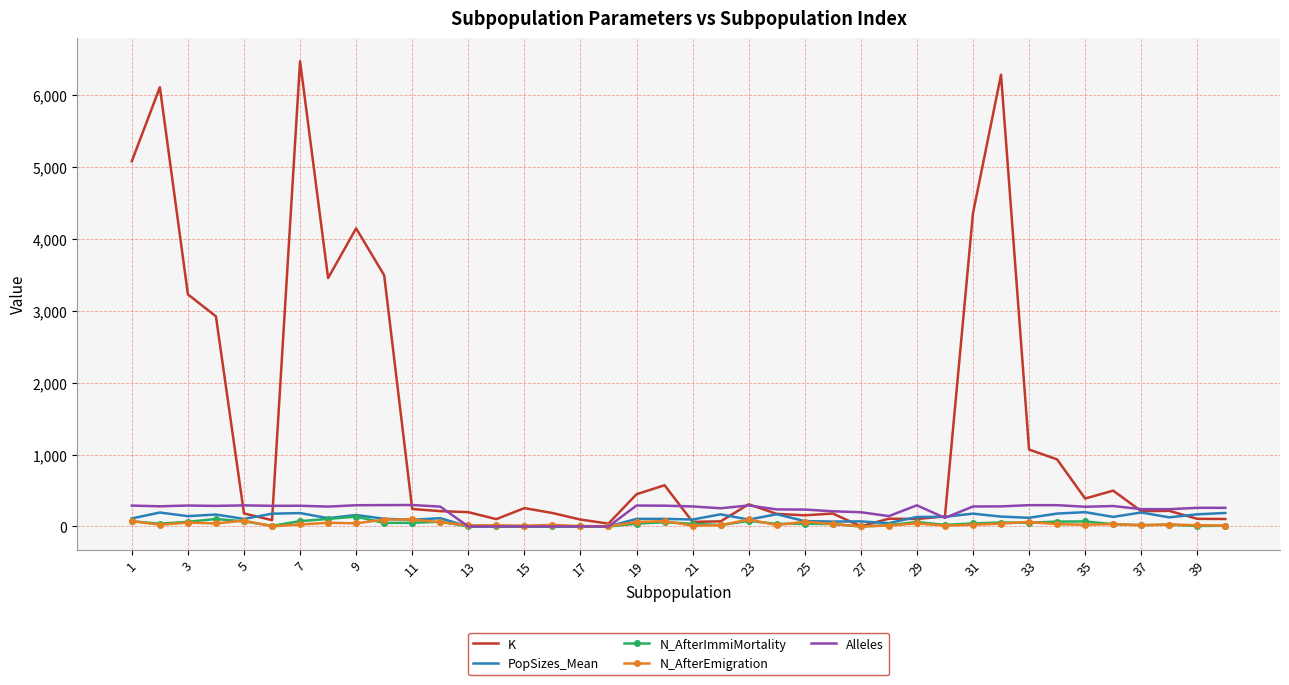

Which series has the widest spread of values?

K